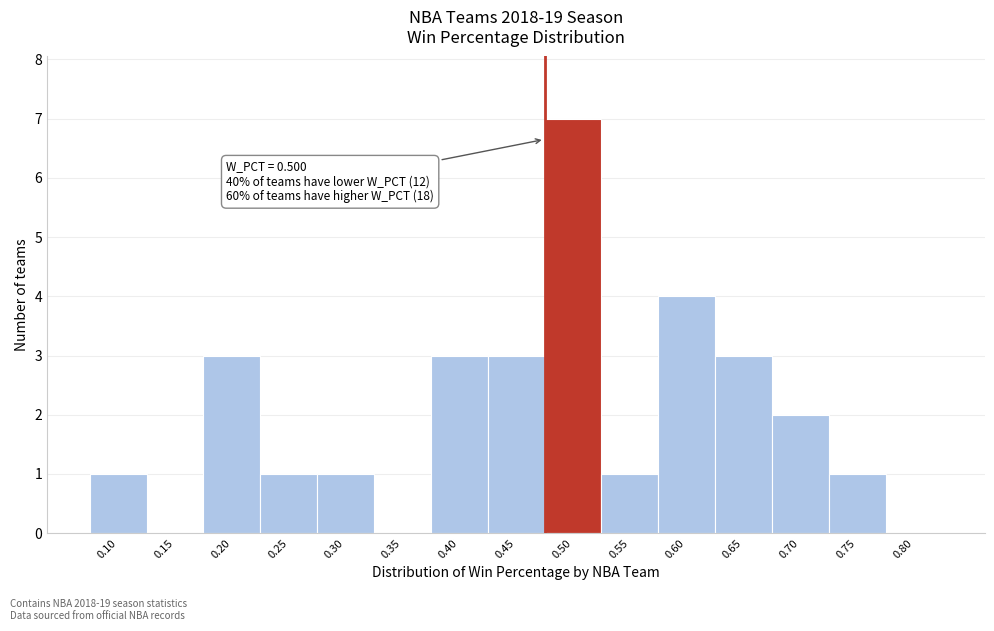

Reading left to right, what are all the values shown in this chart?

0.10=1	0.15=0	0.20=3	0.25=1	0.30=1	0.35=0	0.40=3	0.45=3	0.50=7	0.55=1	0.60=4	0.65=3	0.70=2	0.75=1	0.80=0